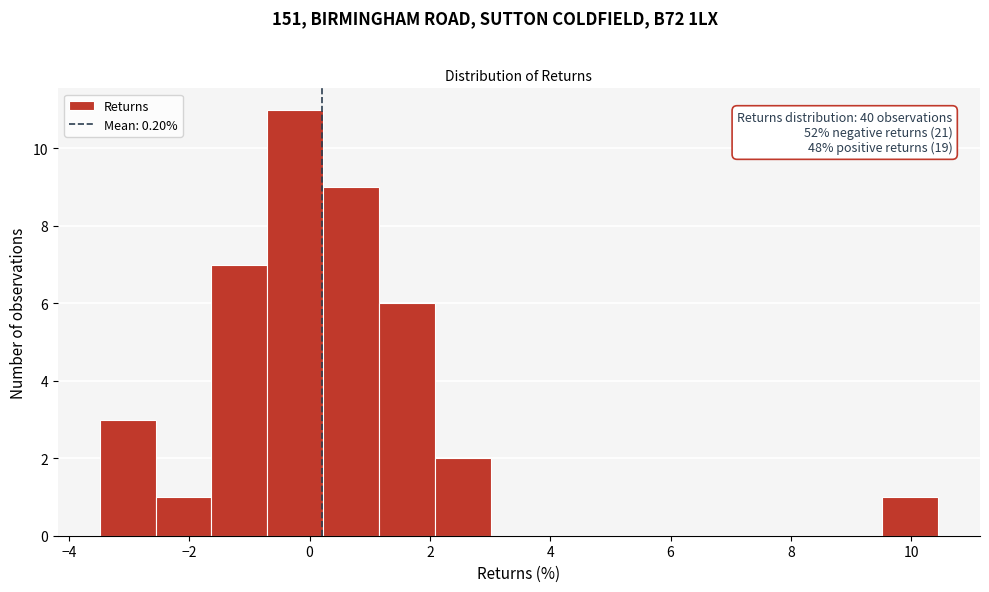

Which range on the x-axis has the tallest bar?

-0.8 to 0.2